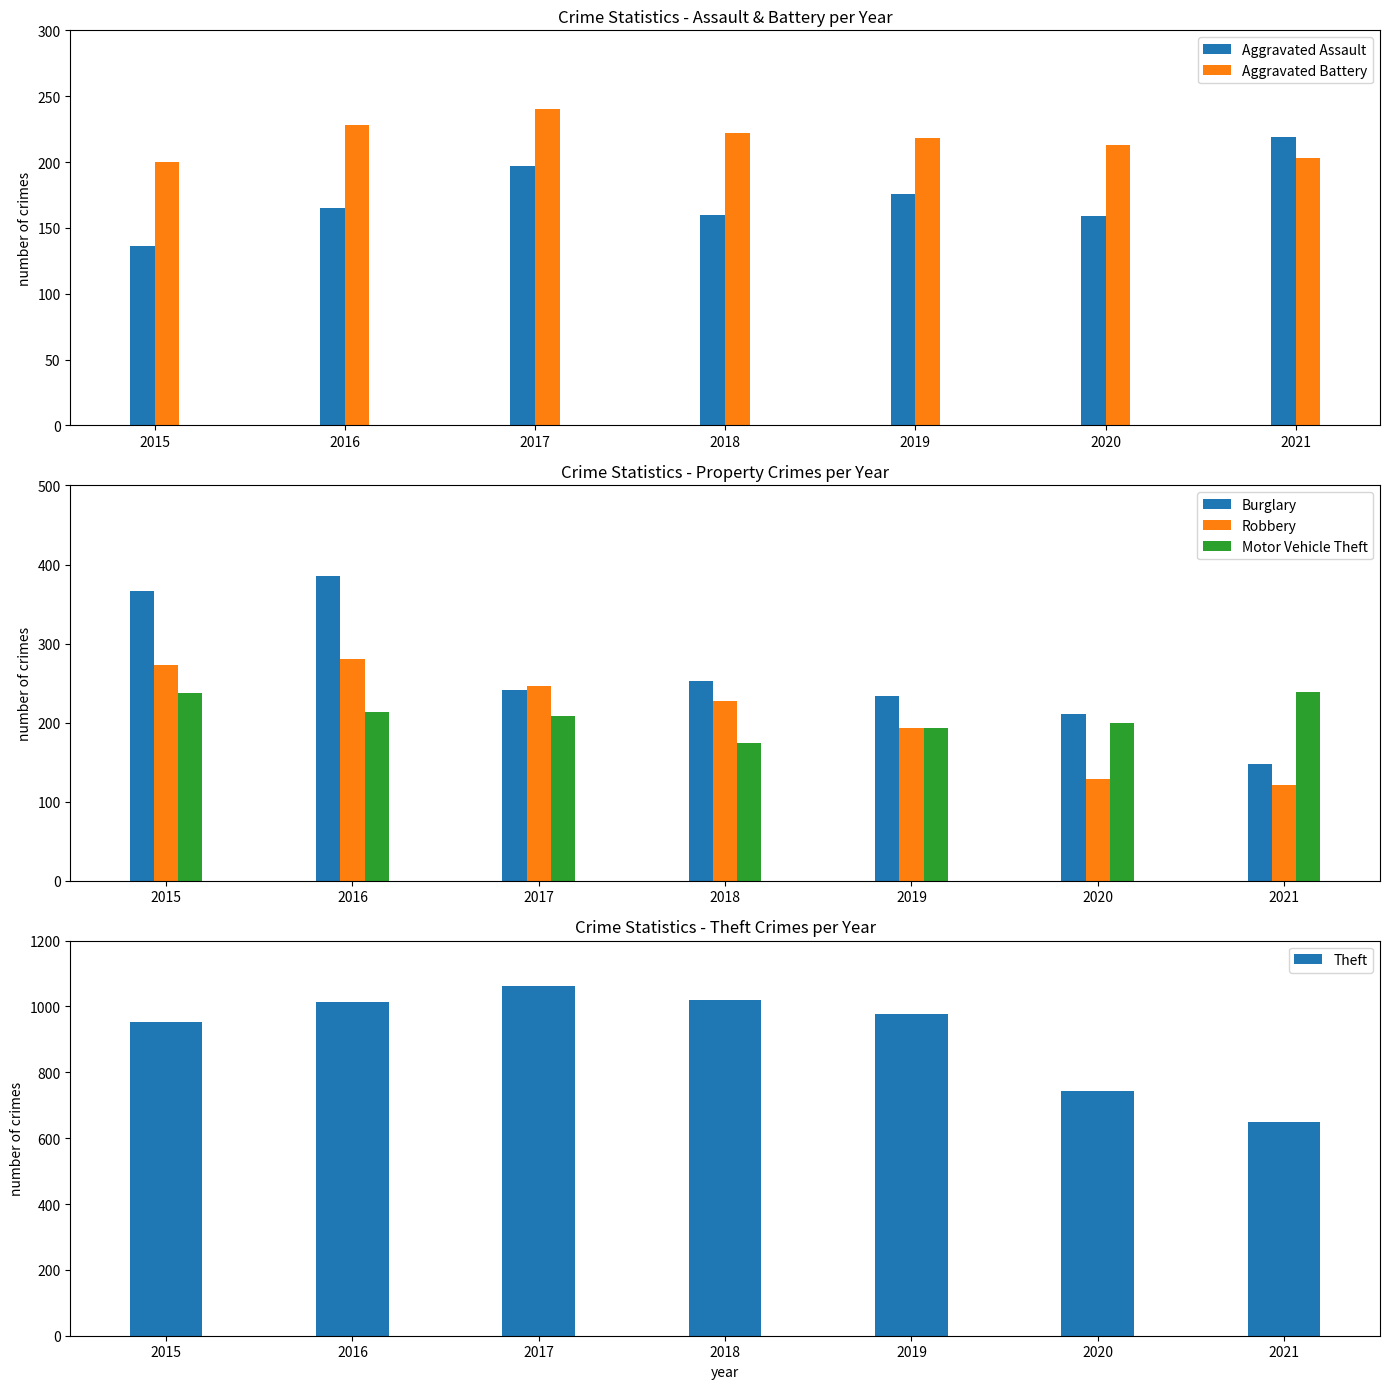

Reading left to right, what are all the values shown in this chart?

Aggravated Assault: 136	165	197	160	176	159	219
Aggravated Battery: 200	228	240	222	218	213	203
Burglary: 367	385	241	253	233	211	147
Robbery: 273	281	246	227	193	129	121
Motor Vehicle Theft: 238	213	208	174	193	200	239
Theft: 954	1015	1061	1021	977	743	650